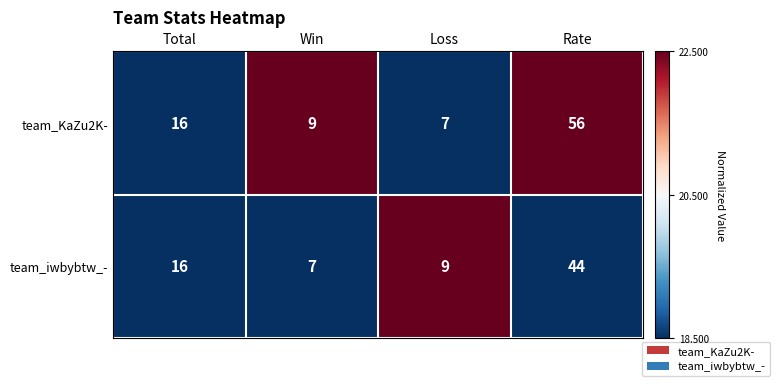

Which series changed the most between Loss and Rate?

team_KaZu2K-